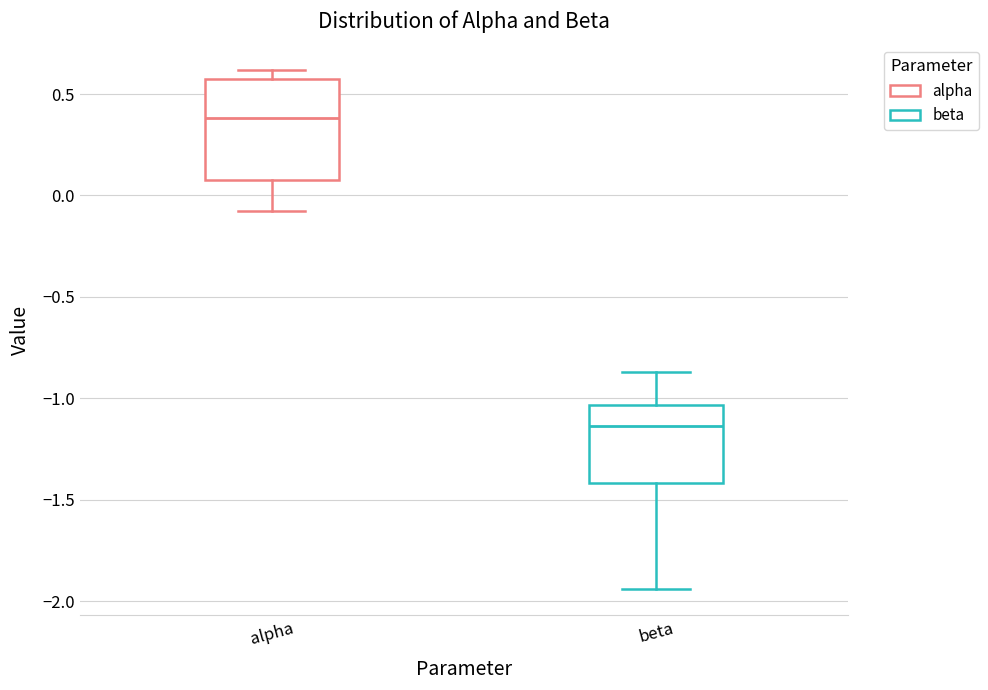

Reading left to right, transcribe this box plot: for each box, give where its median line is, the range the box spans, and where its two whiskers end, as read against the y-axis. The values are not printed on the chart, so give them approximately, as read against the axis.

alpha: median 0.40, box 0.10 to 0.55, whiskers -0.10 to 0.60
beta: median -1.15, box -1.40 to -1.05, whiskers -1.95 to -0.85